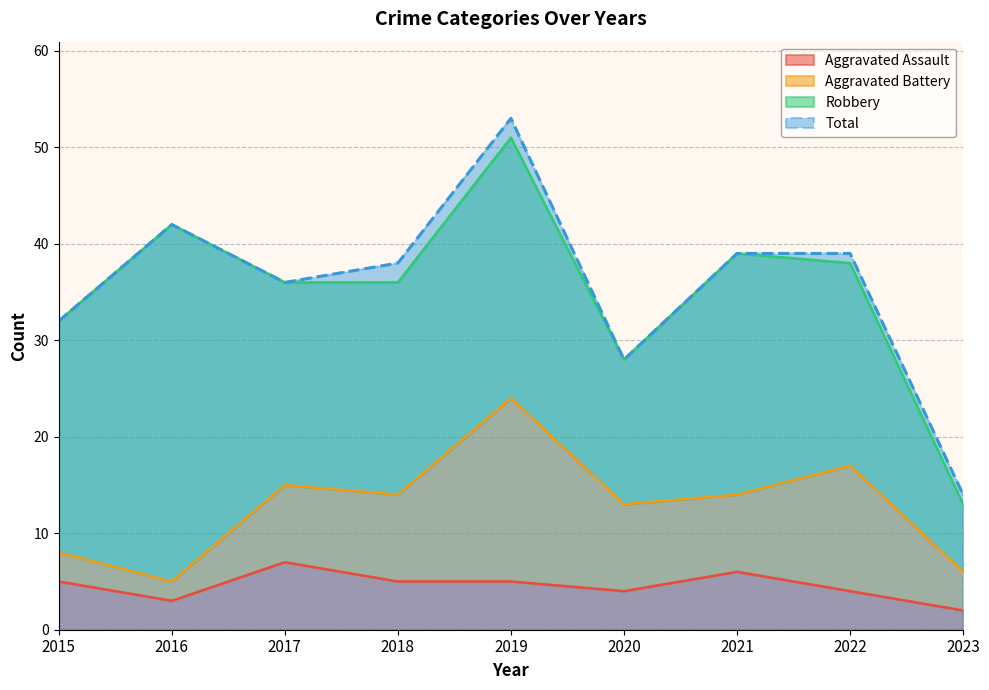

Is it true that Aggravated Assault equals 5 at 2019?

True